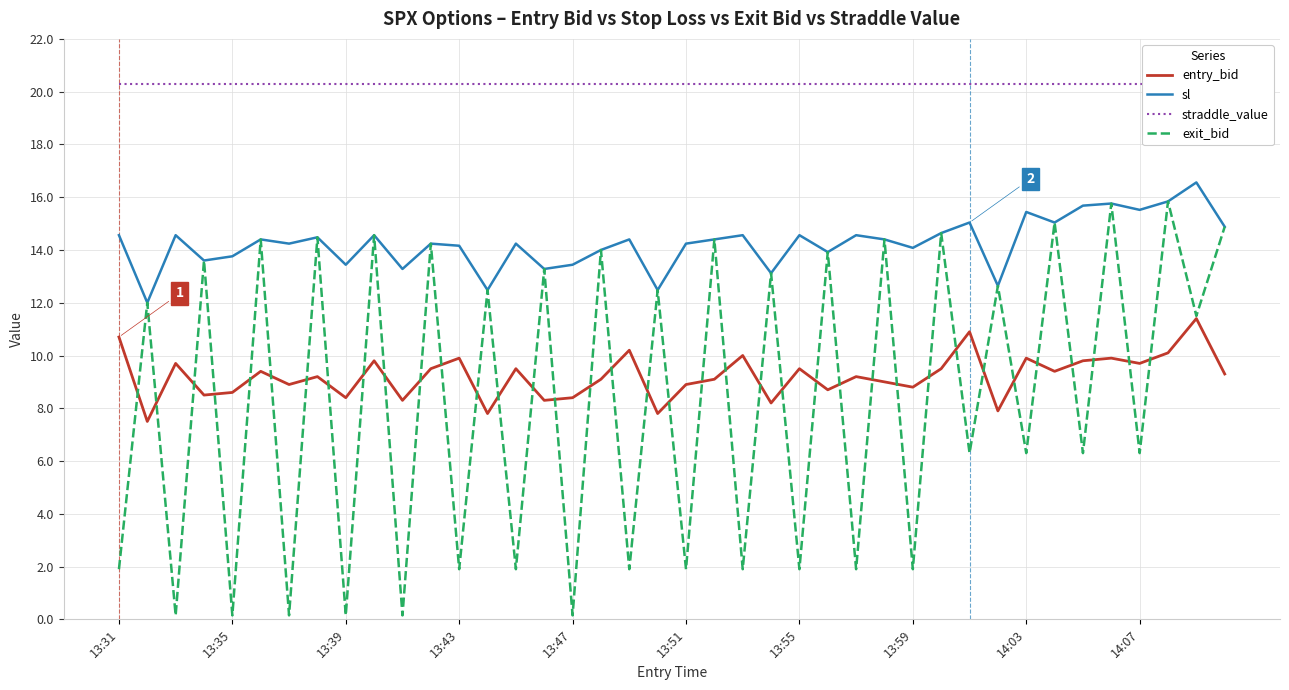

What are all the series names shown in the legend?

entry_bid, sl, straddle_value, exit_bid